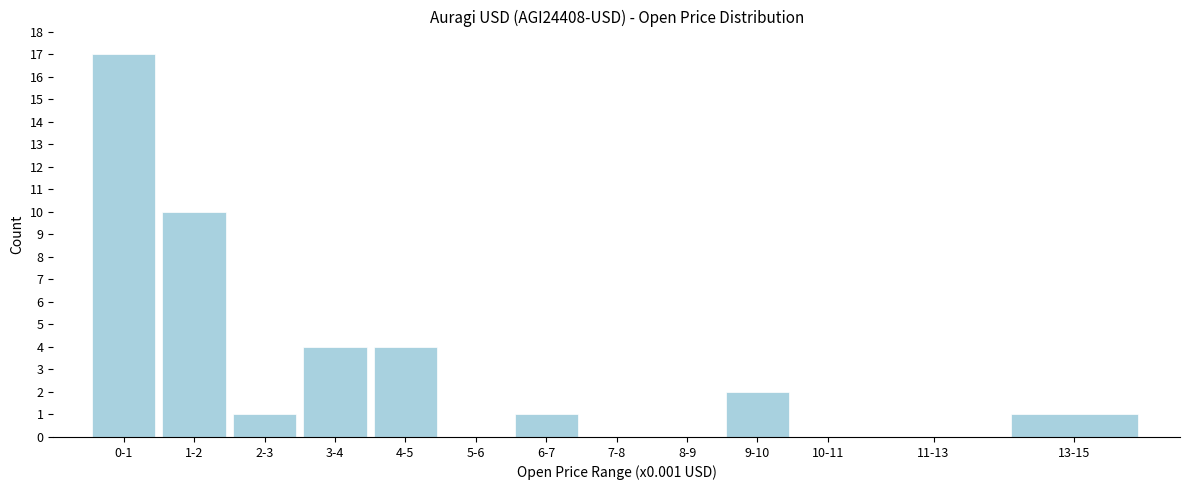

Reading left to right, list all the values displayed in this chart.

0-1=17	1-2=10	2-3=1	3-4=4	4-5=4	5-6=0	6-7=1	7-8=0	8-9=0	9-10=2	10-11=0	11-13=0	13-15=1